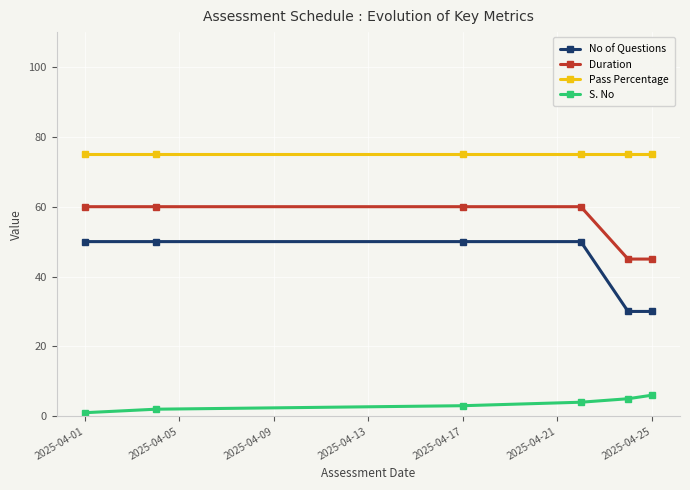

Reading left to right, transcribe all the data shown in this chart.

No of Questions: 50	50	50	50	30	30
Duration: 60	60	60	60	45	45
Pass Percentage: 75	75	75	75	75	75
S. No: 1	2	3	4	5	6